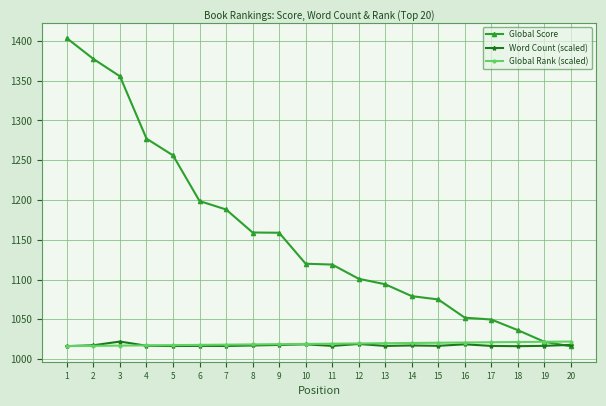

What is the value of the Word Count (scaled) point at the 13th from the left?

1016.5